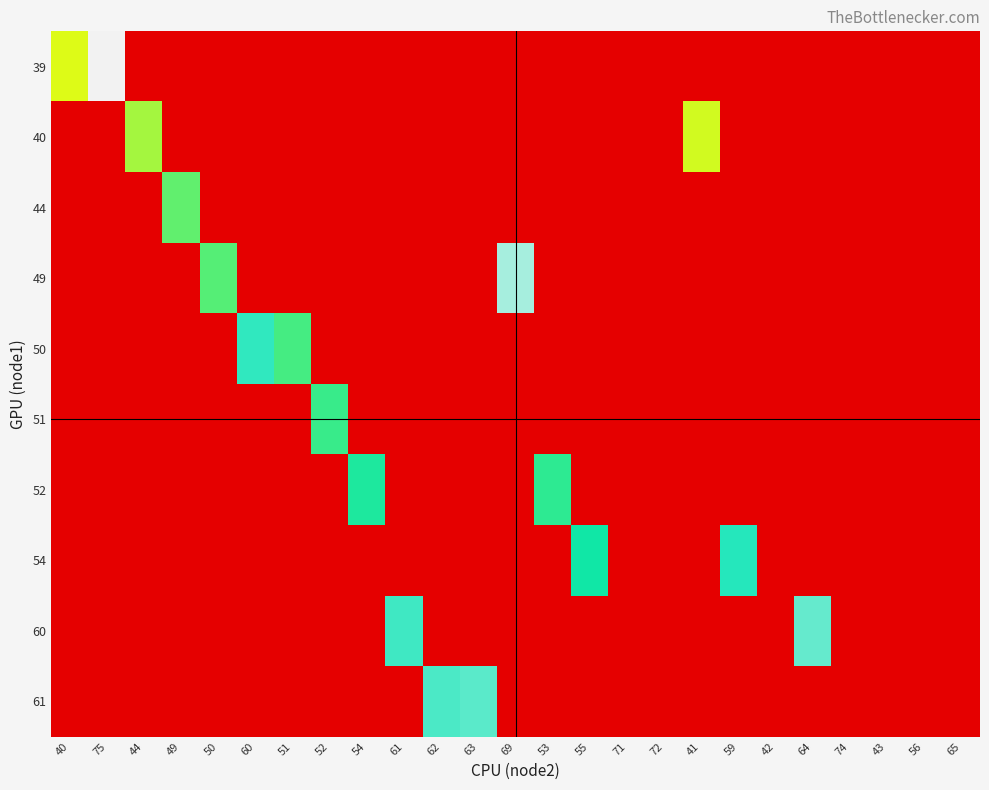

What is the difference between the highest and lowest values at 69?

69